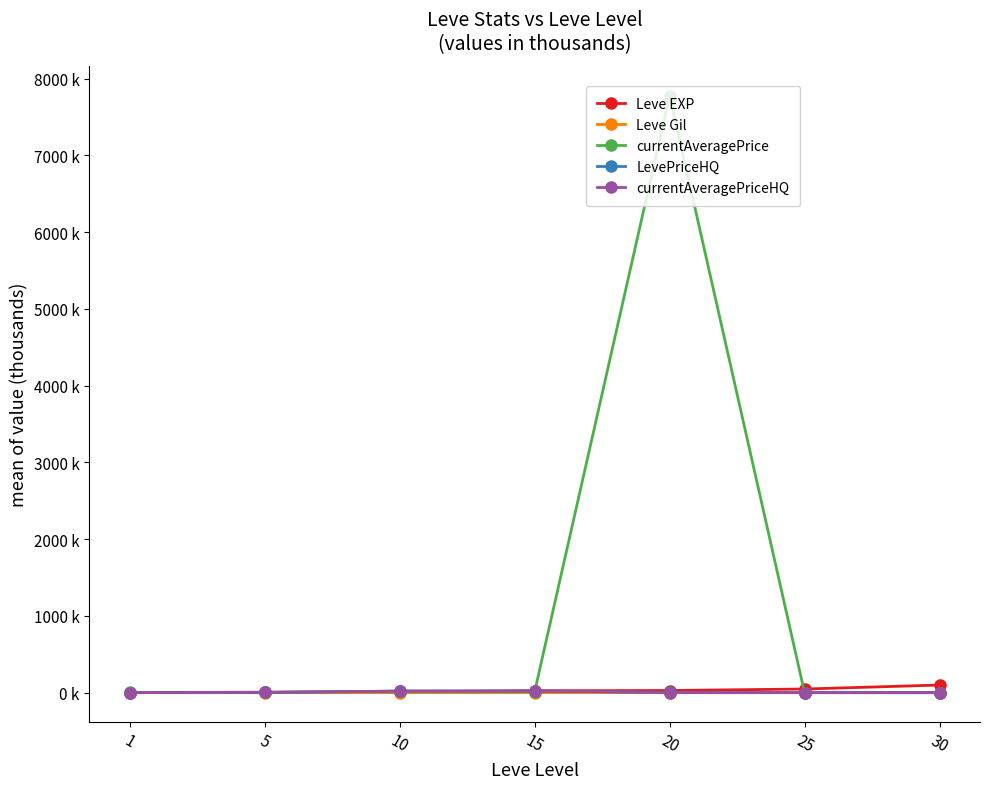

True or false: LevePriceHQ has a value of 26.0 at 10.

False